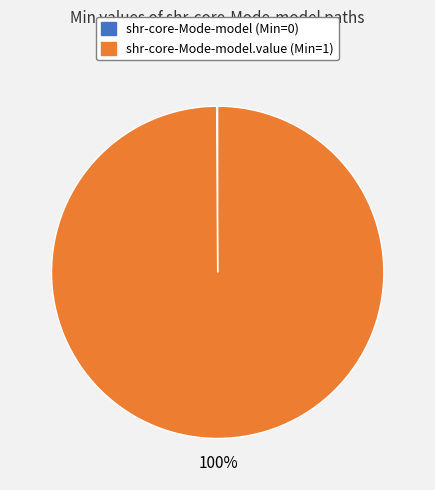

Which category accounts for the majority?

shr-core-Mode-model.value (Min=1)